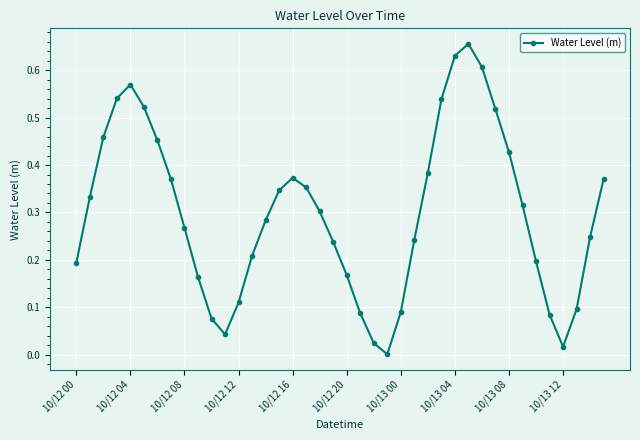

How many points are higher than both their immediate neighbors (excluding endpoints)?

3